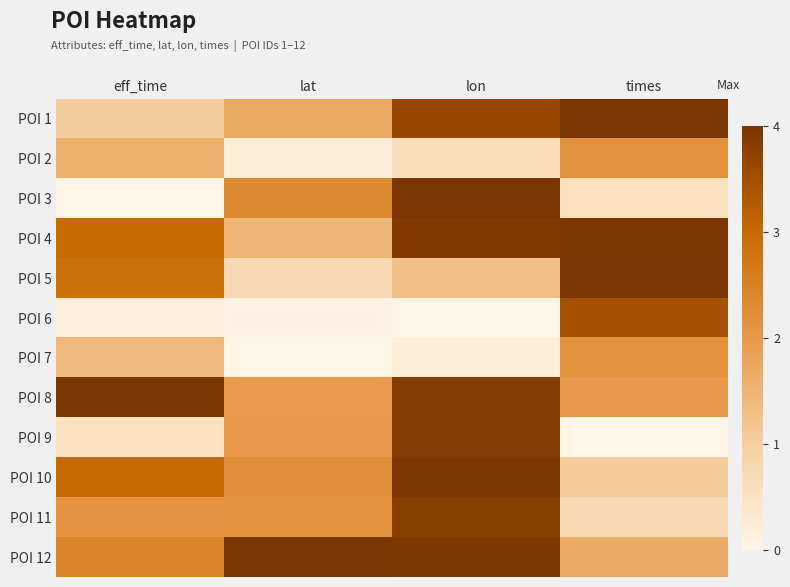

Rank the series by their maximum value, from highest to lowest.

POI 3, POI 5, POI 8, POI 12, POI 1, POI 4, POI 10, POI 9, POI 11, POI 6, POI 2, POI 7